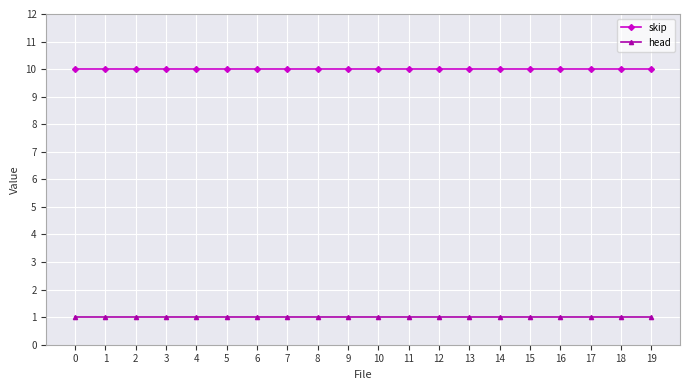

Rank the series by their average value, from highest to lowest.

skip, head